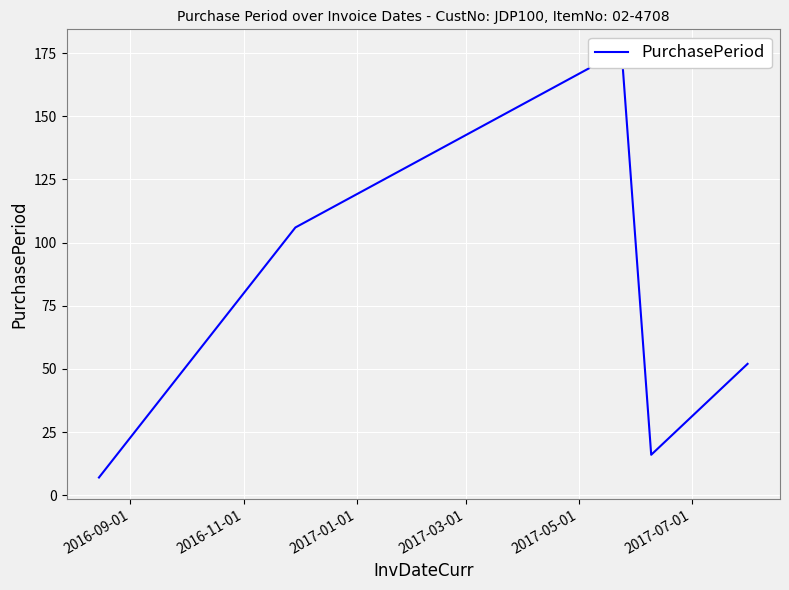

What is the value of the 4th point from the left?

16